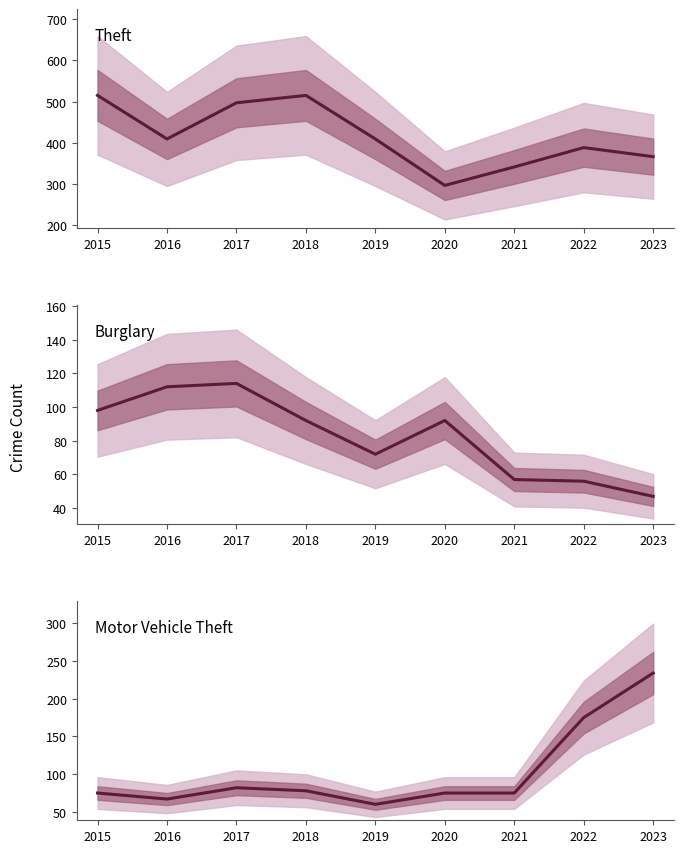

Where does the Motor Vehicle Theft series first go above 75?

2017